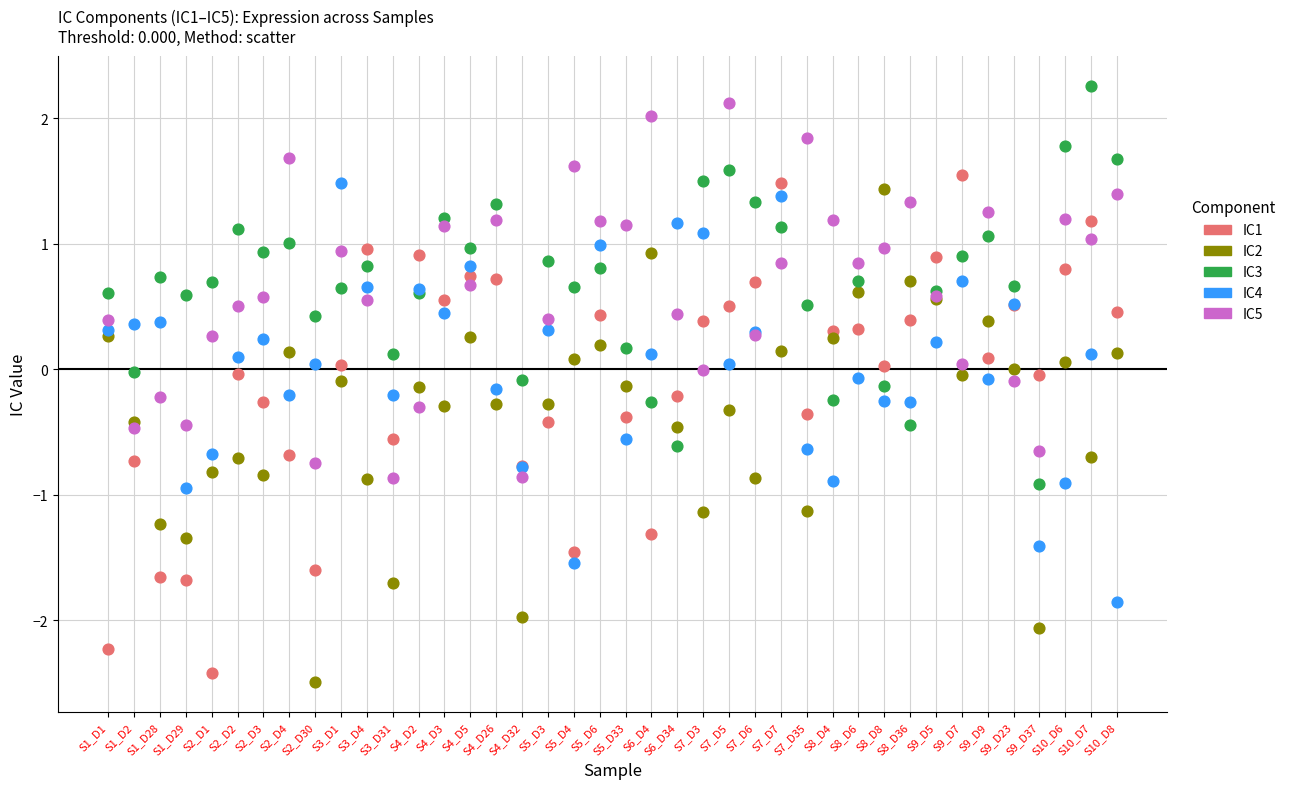

What are all the series names shown in the legend?

IC1, IC2, IC3, IC4, IC5